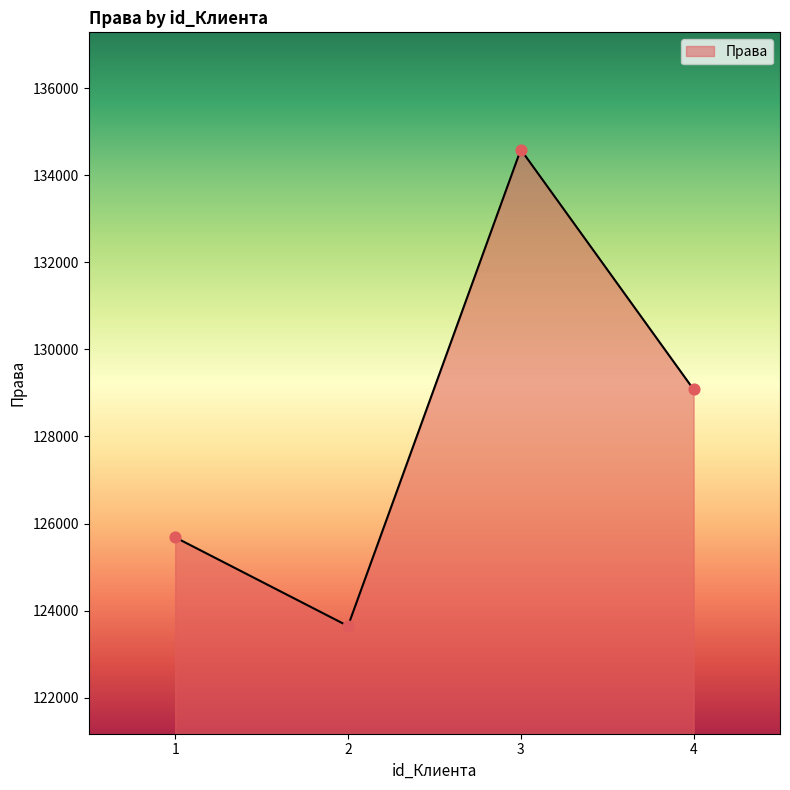

What is the change in value from 1 to 4?

+3395